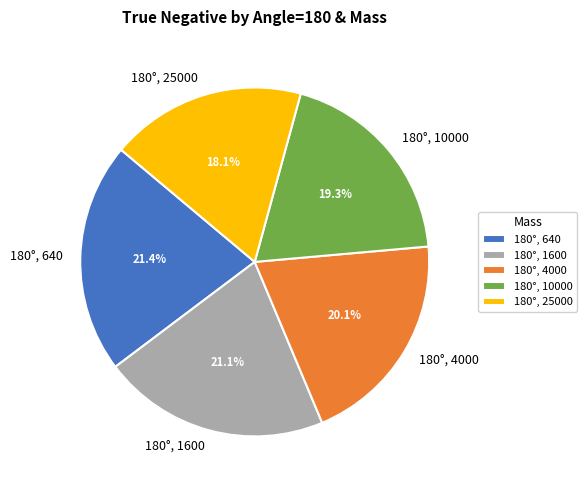

The 180°, 640 slice represents 34% of the pie. True or false?

False